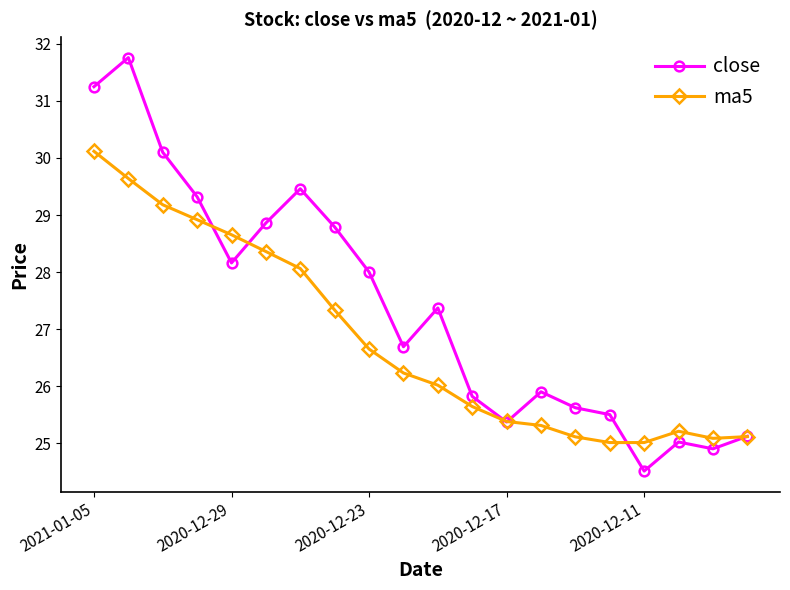

In close, how many points are lower than both neighbors (excluding endpoints)?

5